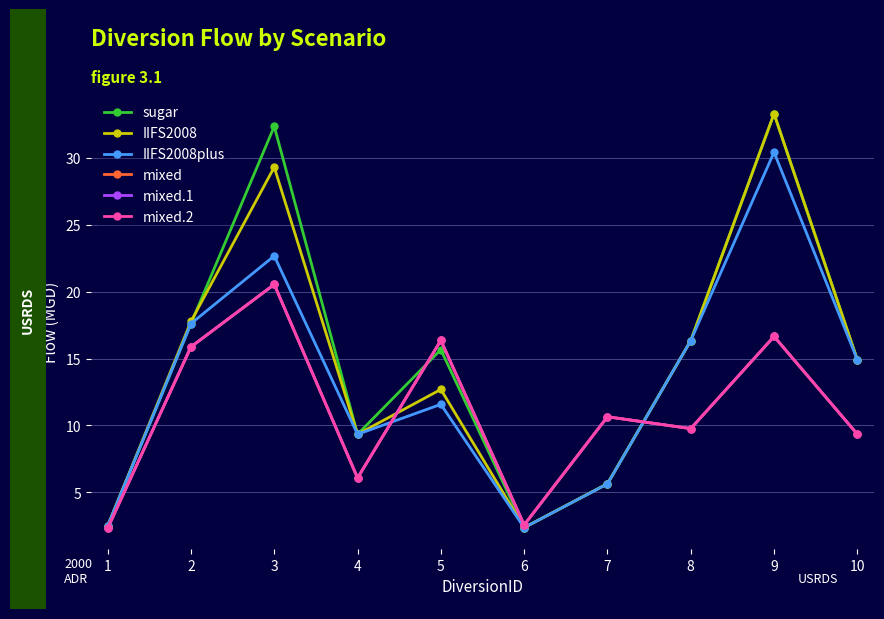

Rank the categories by IIFS2008 value from lowest to highest.

6, 1, 7, 4, 5, 10, 8, 2, 3, 9